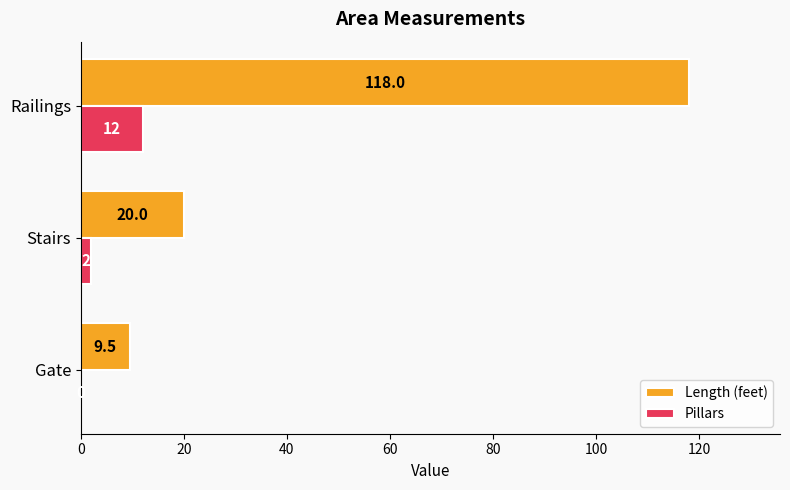

At which category is the sum across all series the highest?

Railings